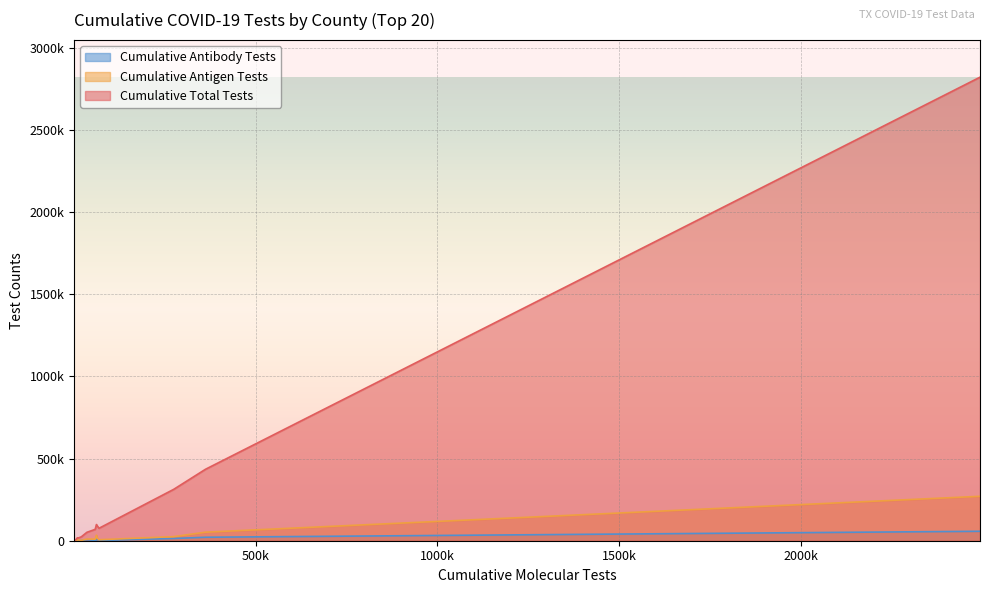

Is the value of Cumulative Antibody Tests at ARMSTRONG greater than the value of Cumulative Antigen Tests at BAYLOR?

No